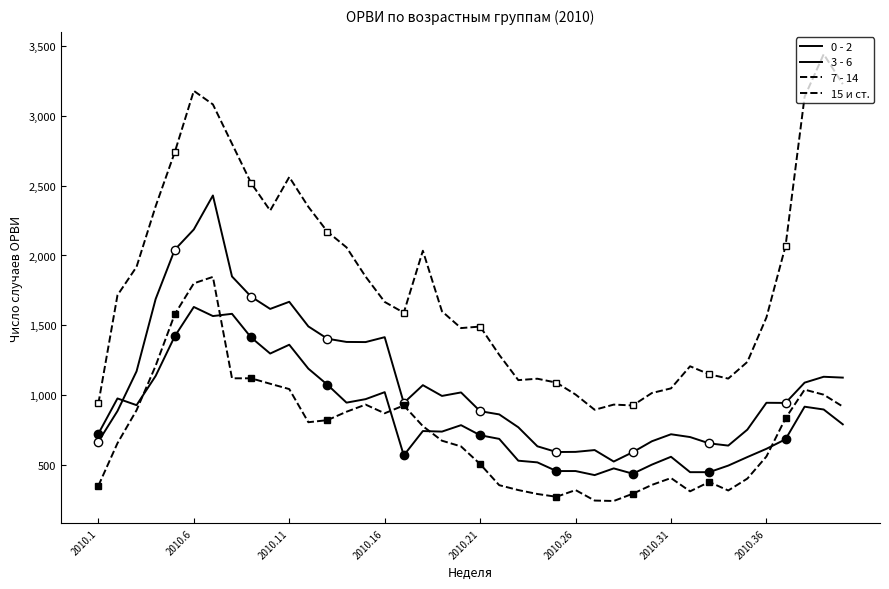

The 3 - 6 series shows 1837 at 37. True or false?

False